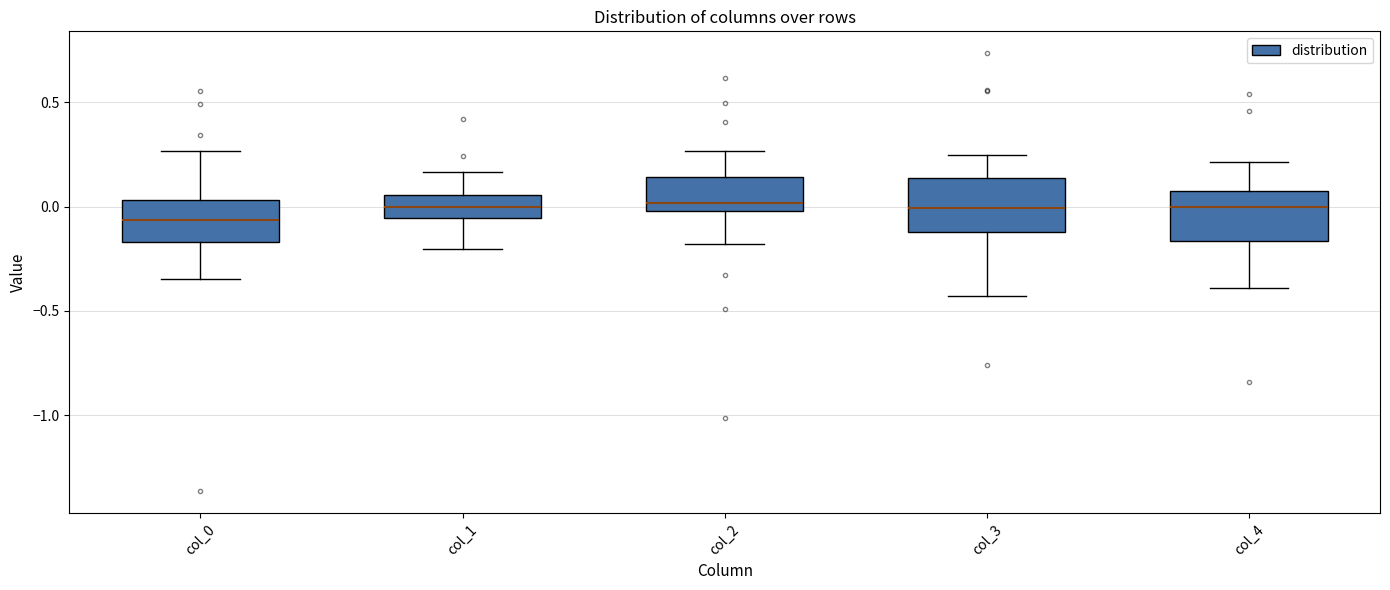

Reading left to right, transcribe this box plot: for each box, give where its median line is, the range the box spans, and where its two whiskers end, as read against the y-axis. The values are not printed on the chart, so give them approximately, as read against the axis.

col_0: median -0.05, box -0.15 to 0.05, whiskers -0.35 to 0.25
col_1: median 0.00, box -0.05 to 0.05, whiskers -0.20 to 0.15
col_2: median 0.00 (just above the box's lower edge), box 0.00 to 0.15, whiskers -0.20 to 0.25
col_3: median 0.00, box -0.10 to 0.15, whiskers -0.45 to 0.25
col_4: median 0.00, box -0.15 to 0.10, whiskers -0.40 to 0.20